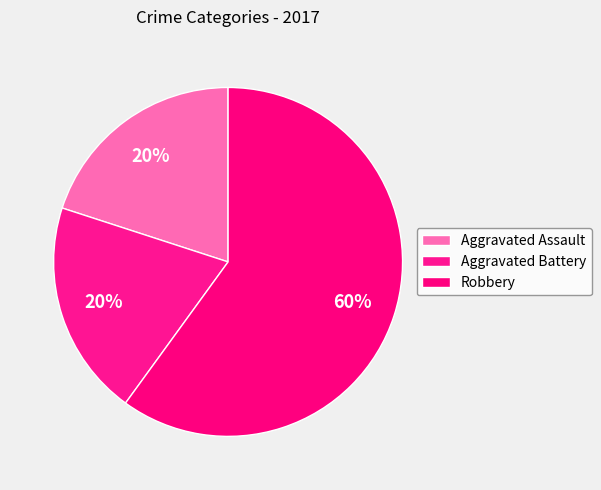

Which category accounts for the majority?

Robbery